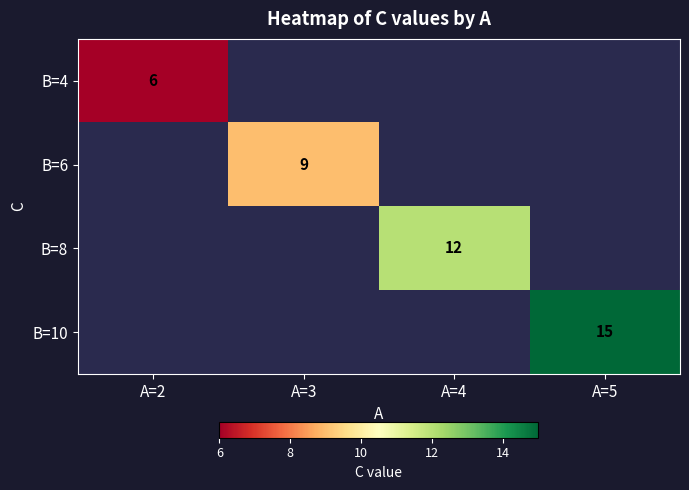

How many distinct data groups are displayed?

4